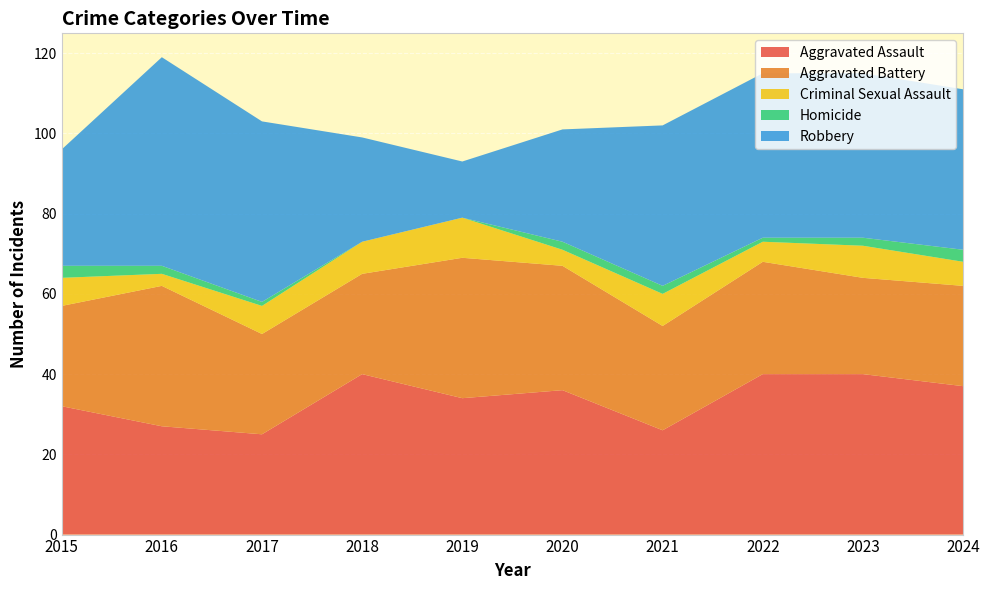

Reading left to right, transcribe all the data shown in this chart.

Aggravated Assault: 32	27	25	40	34	36	26	40	40	37
Aggravated Battery: 25	35	25	25	35	31	26	28	24	25
Criminal Sexual Assault: 7	3	7	8	10	4	8	5	8	6
Homicide: 3	2	1	0	0	2	2	1	2	3
Robbery: 29	52	45	26	14	28	40	41	41	40